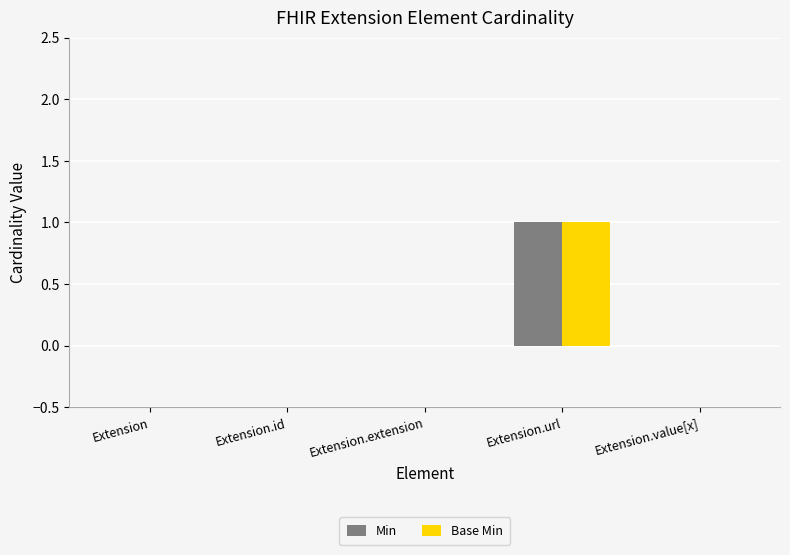

The Min series shows 0 at Extension.extension. True or false?

True